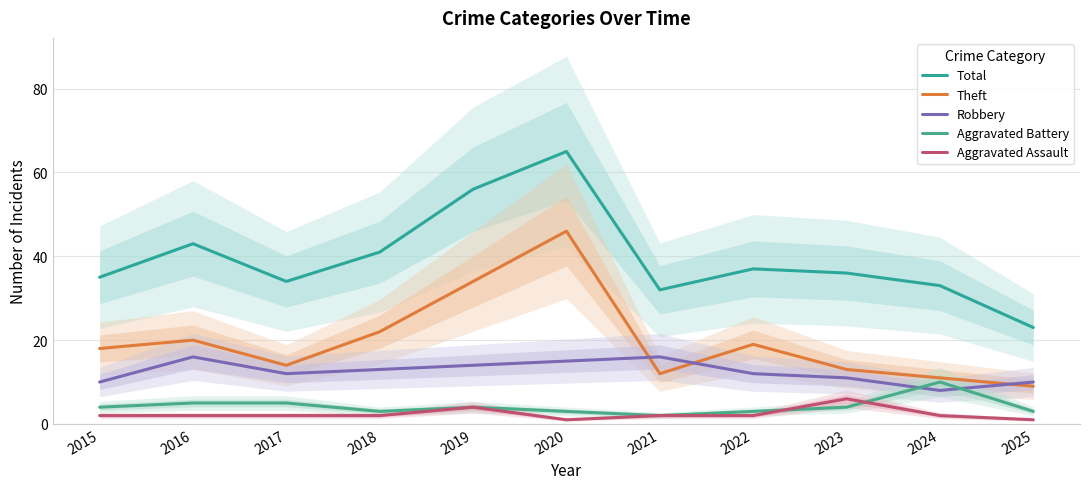

What is the difference between the highest and lowest values at 2021?

30